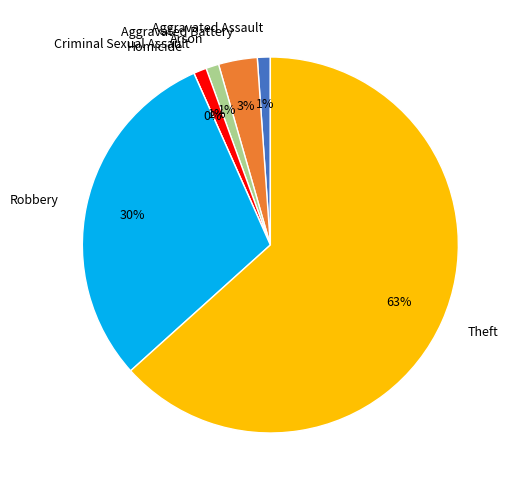

The Theft slice represents 71% of the pie. True or false?

False